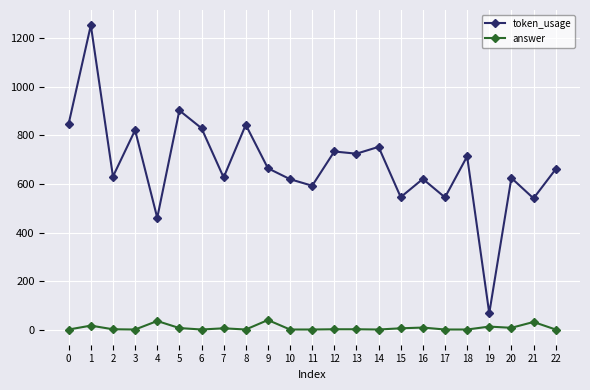

List the series in order of their overall mean, highest first.

token_usage, answer